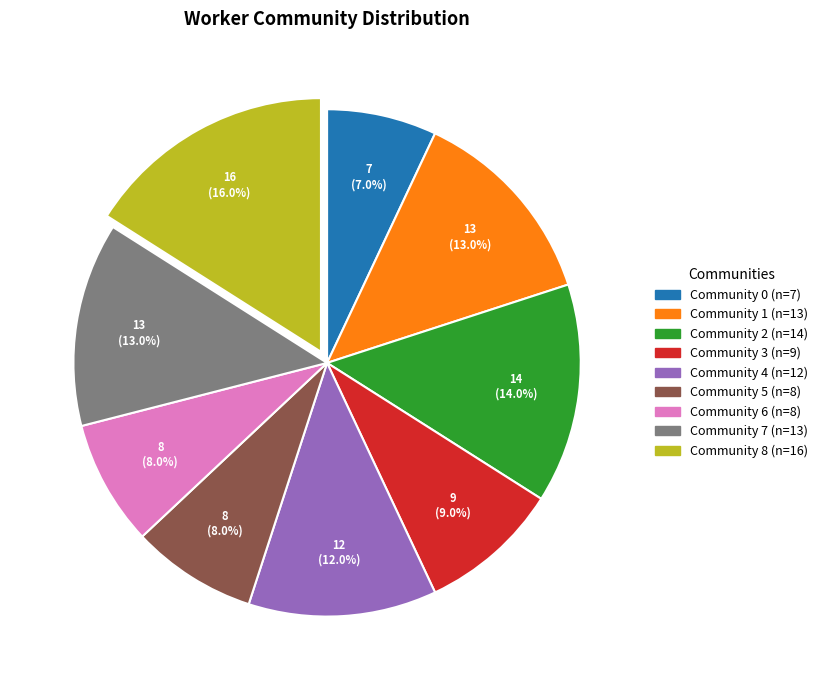

Is there any slice that represents more than half of the pie?

No